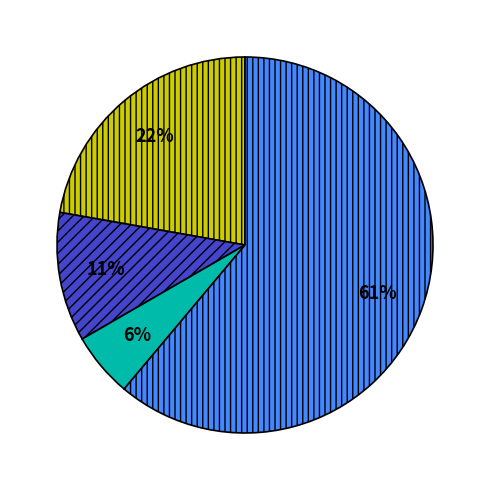

To the nearest percent, what is the average slice percentage?

25%